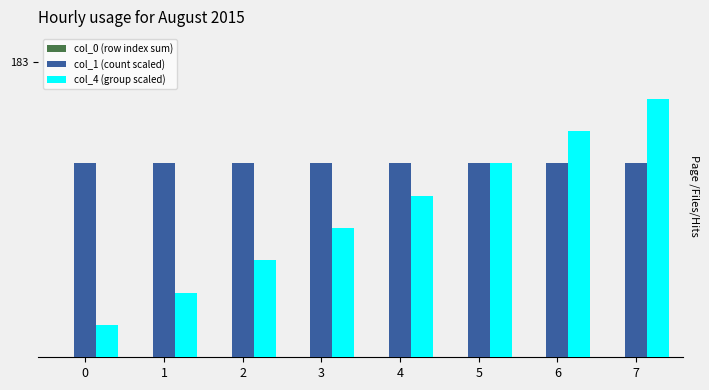

Read the col_1 (count scaled) value at 3.

120.0